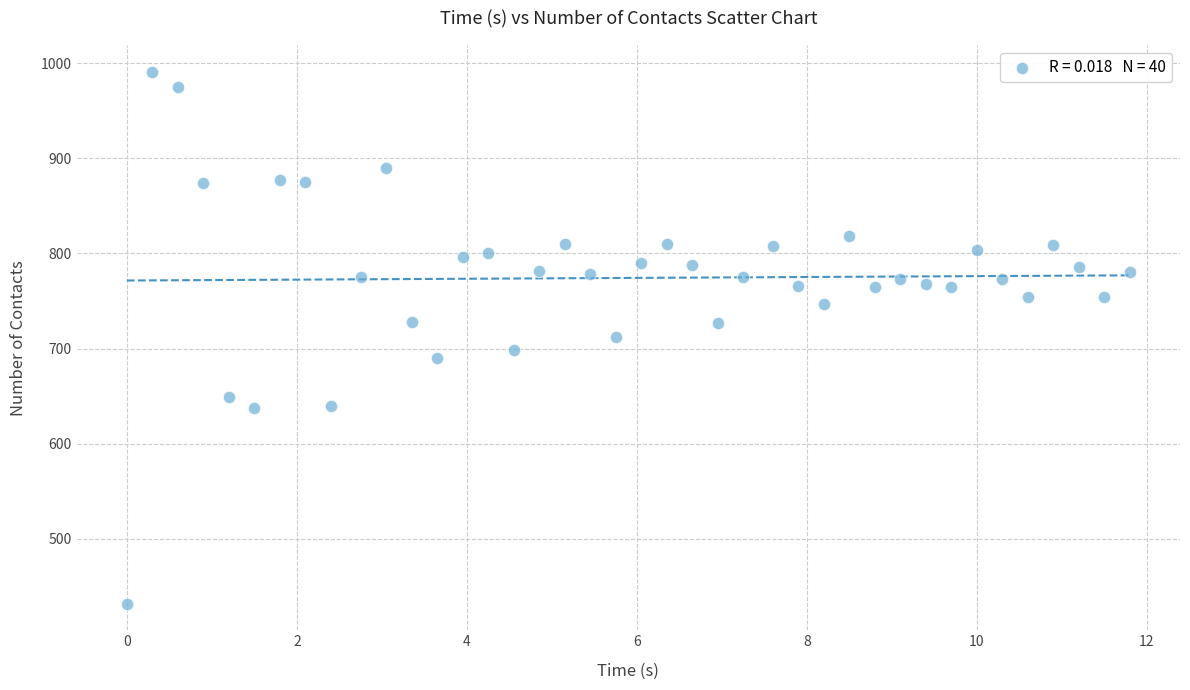

What is the range of Y values (max minus min)?

559